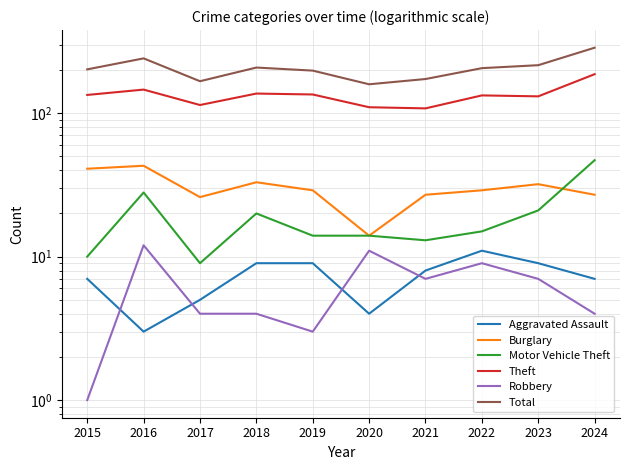

Which series has the widest spread of values?

Total